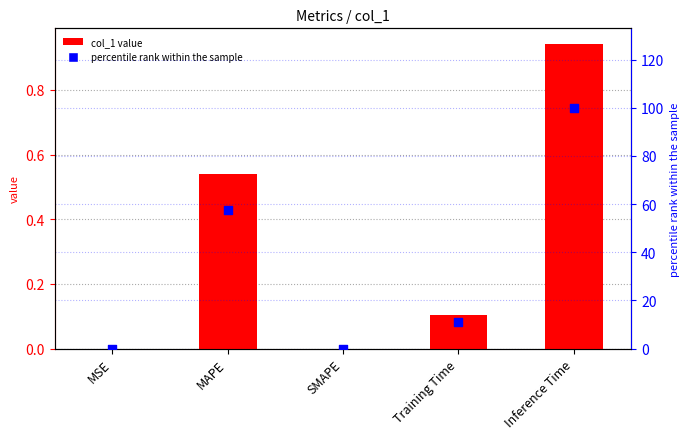

What are all the series names shown in the legend?

col_1, percentile rank